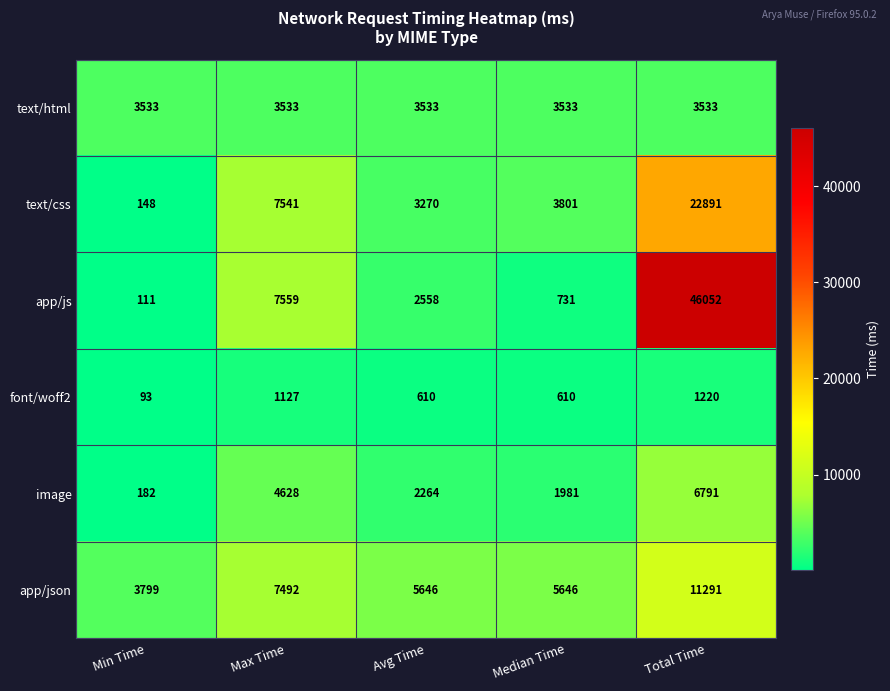

Is it true that app/json equals 5646 at Avg Time?

True